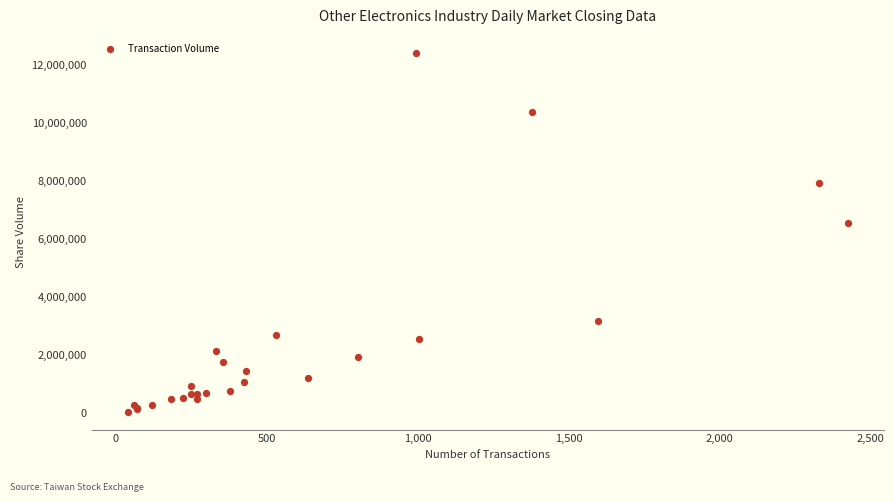

What Y value in the scatter plot is closest to 6234324?

6535528